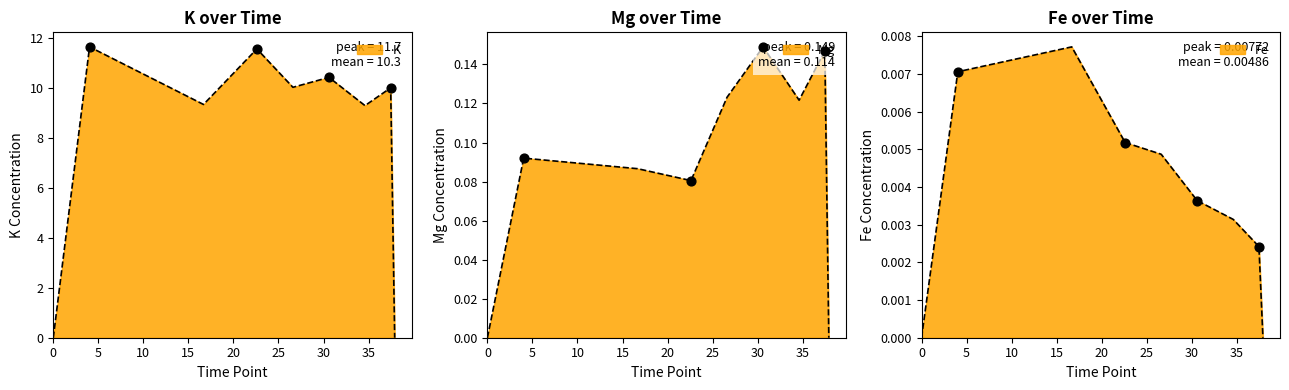

Which series reaches the minimum Y coordinate?

K